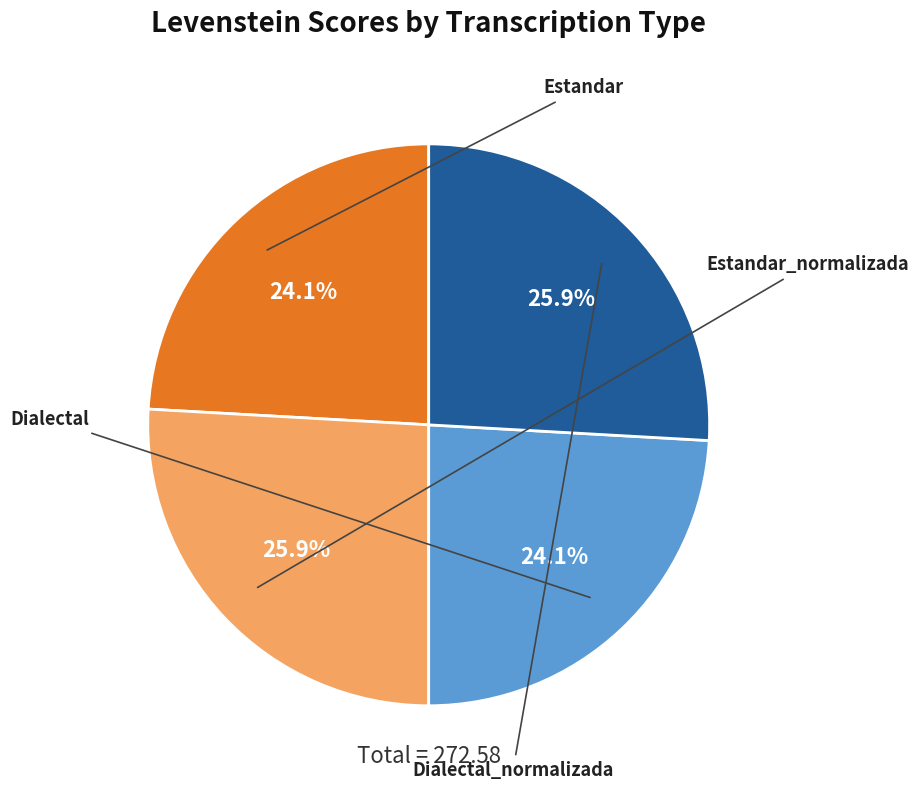

How many slices are in this pie chart?

4